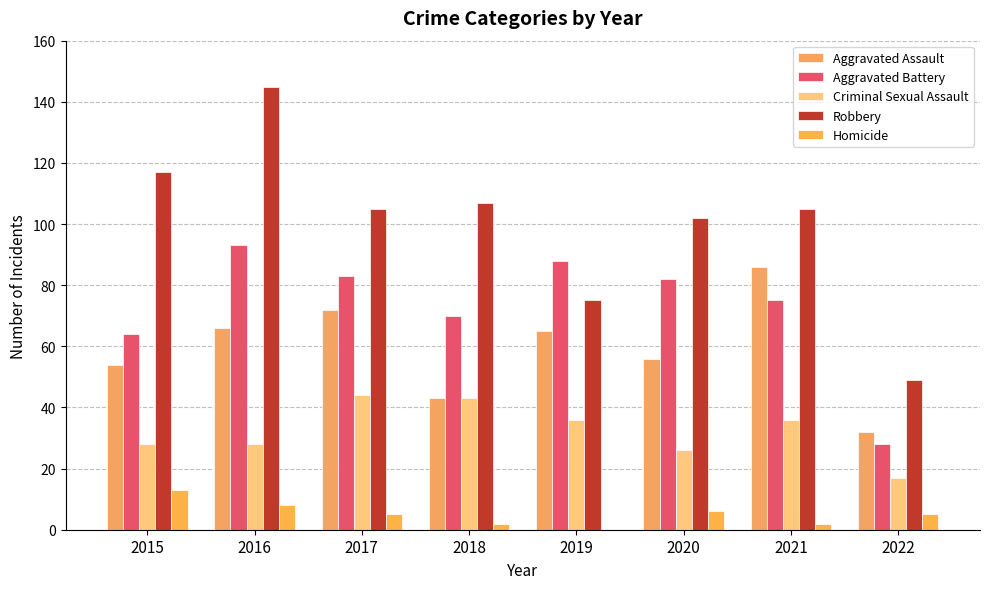

How many groups of bars are there?

8